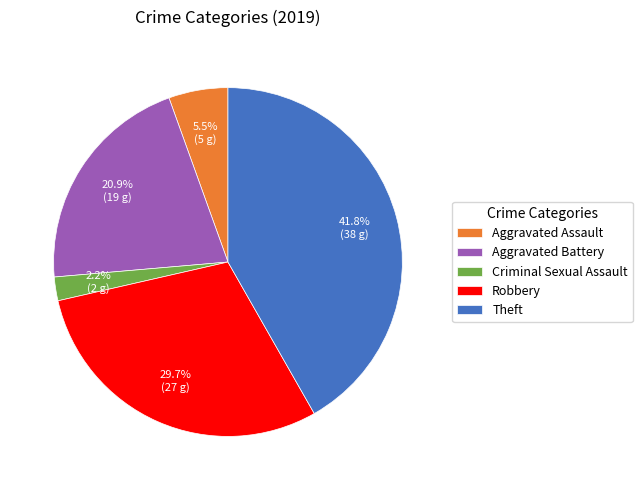

Is it true that Theft is 32% of the pie?

False